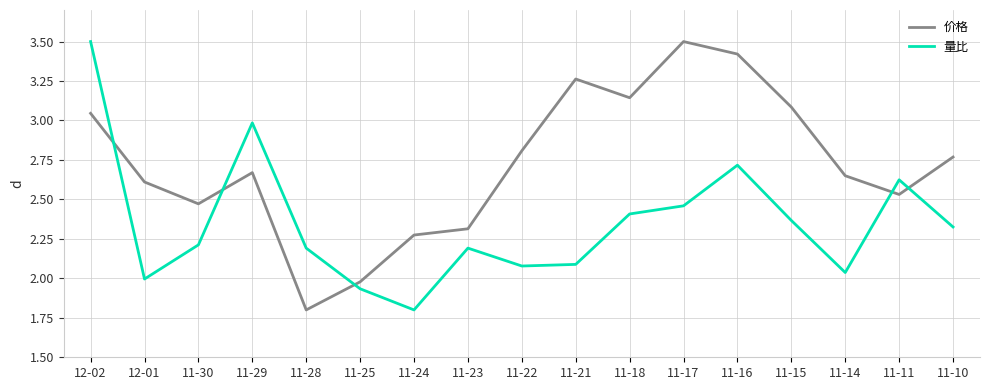

True or false: 价格 has a value of 3.9 at 12-01.

False